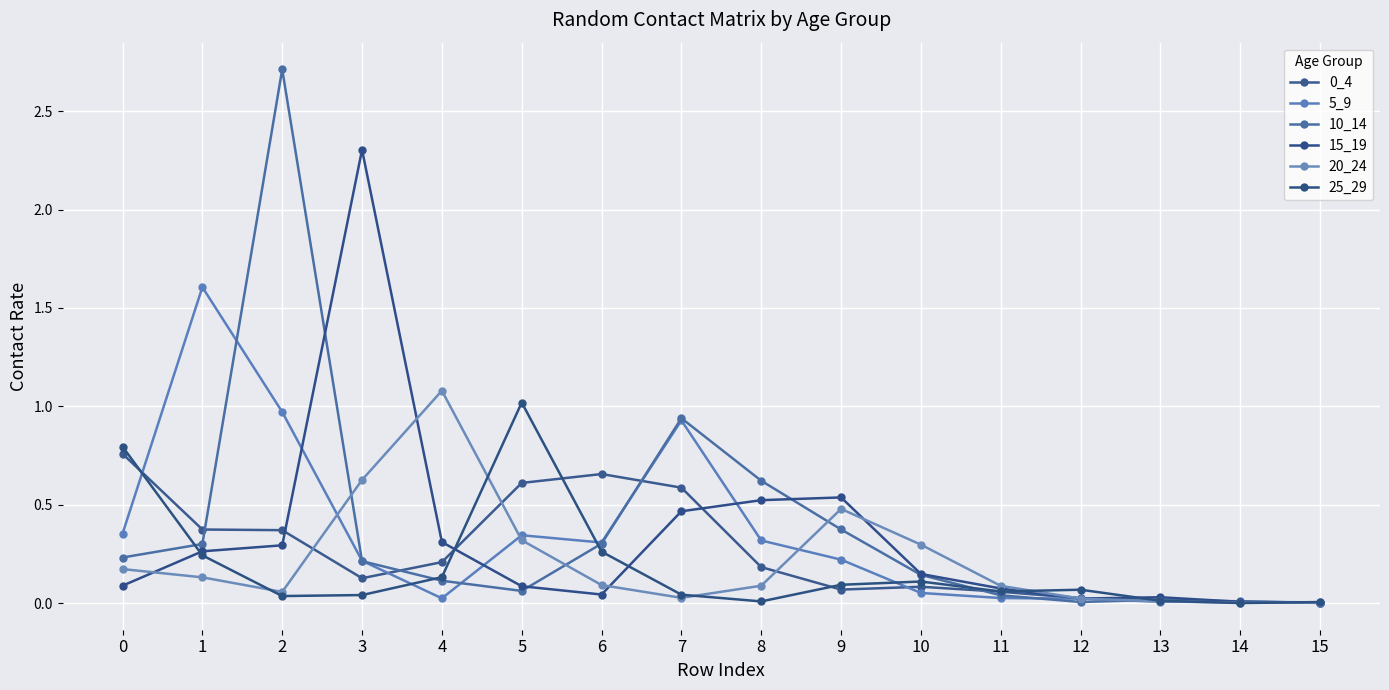

How many lines are shown in the chart?

6